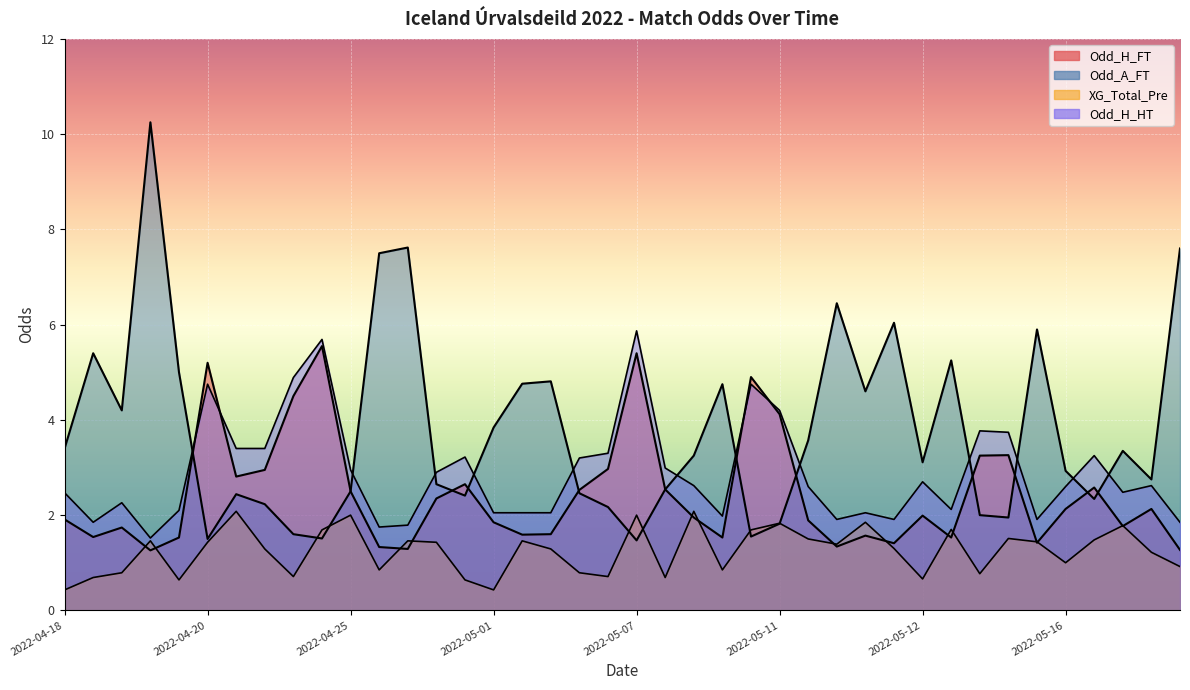

What is the approximate value of Odd_A_FT at 2022-05-21?

7.6